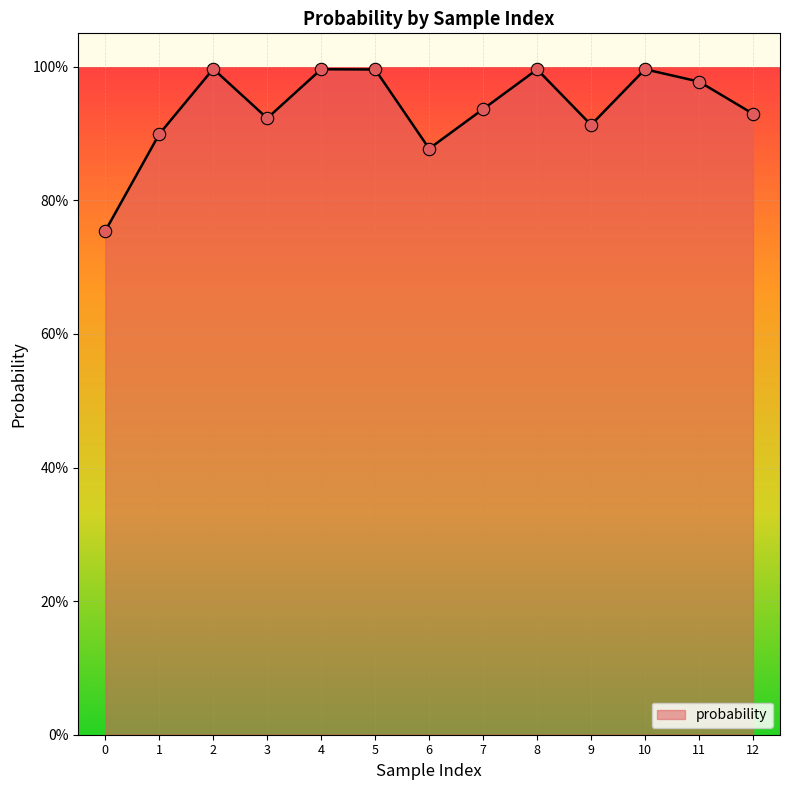

Between 2 and 0, which is larger?

2